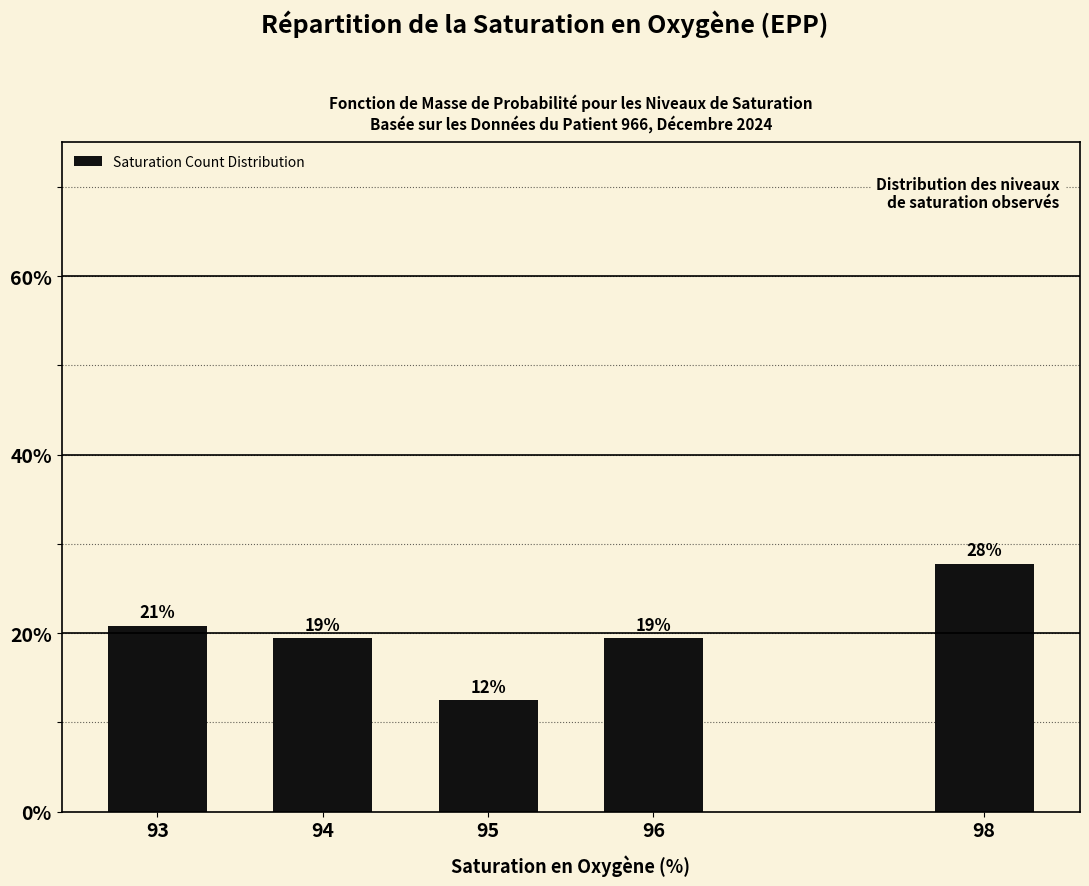

Is it true that the value at 93 is 28.9?

False